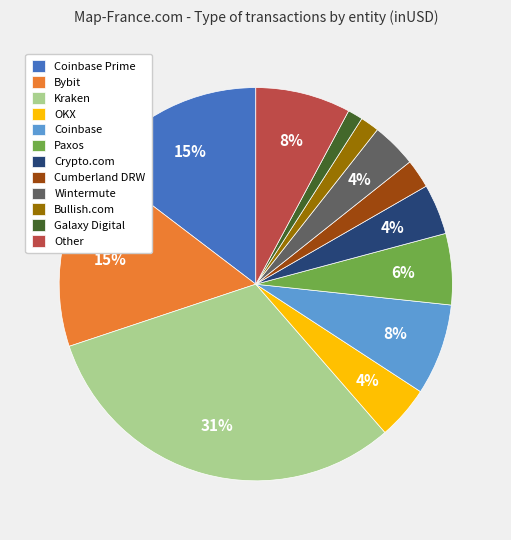

Do OKX and Galaxy Digital together represent more than half of the pie?

No